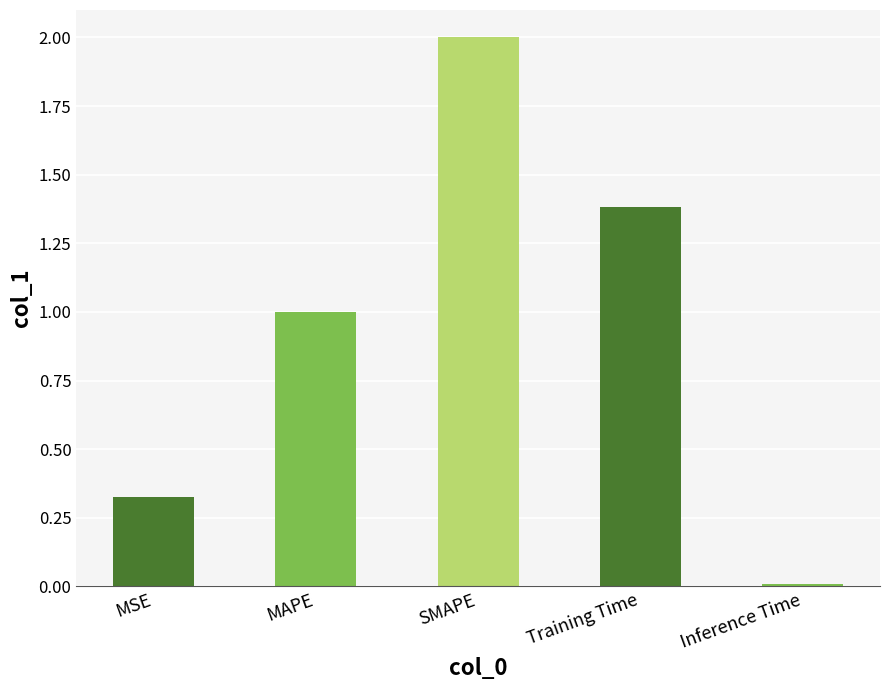

What is the change in value from MAPE to SMAPE?

+1.0